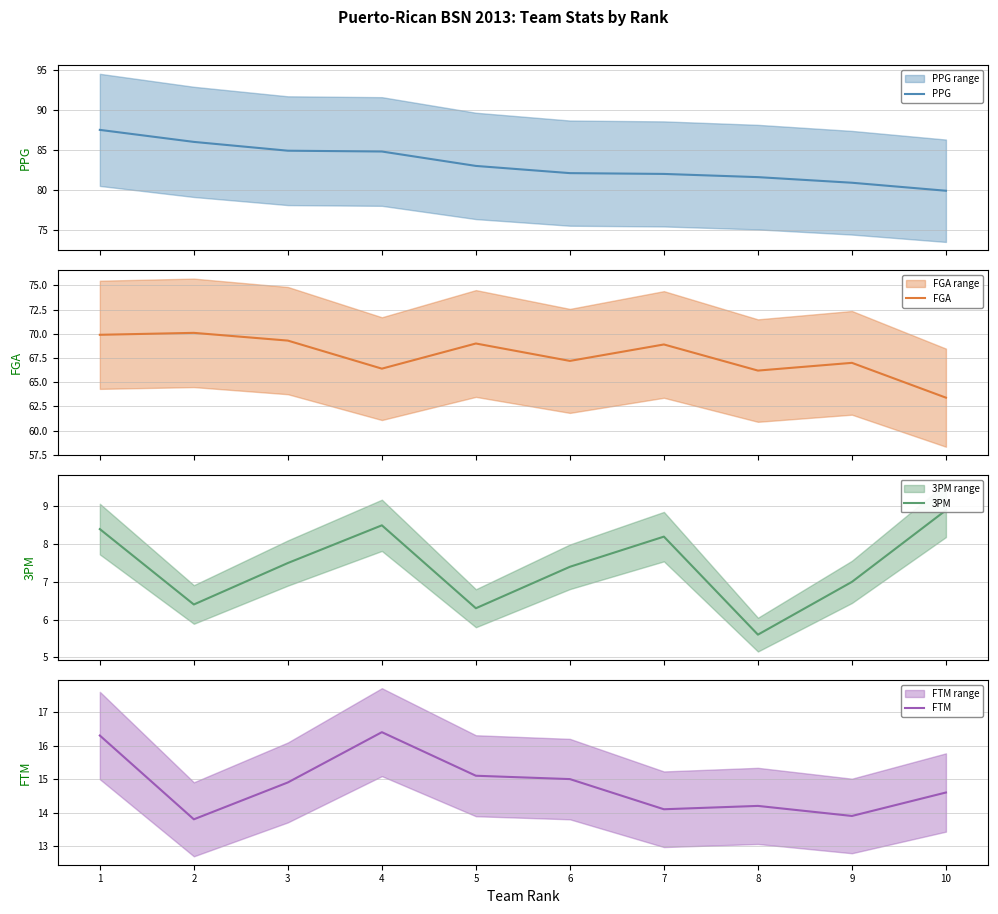

What are all the series names shown in the legend?

PPG, FGA, 3PM, FTM